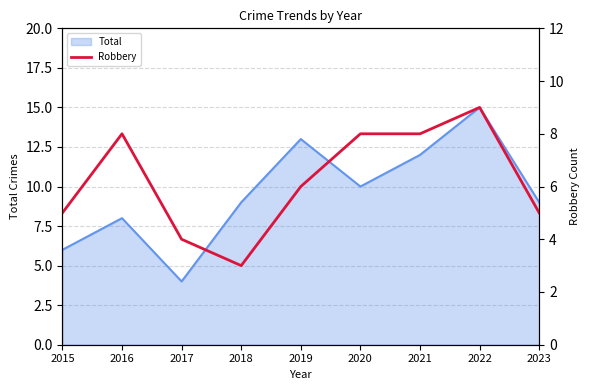

At which label does the data first exceed 6?

2016